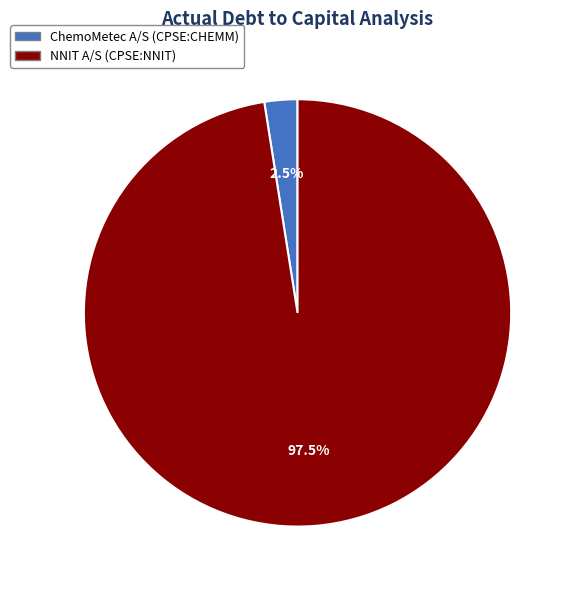

Rank the categories by value from lowest to highest.

ChemoMetec A/S (CPSE:CHEMM), NNIT A/S (CPSE:NNIT)